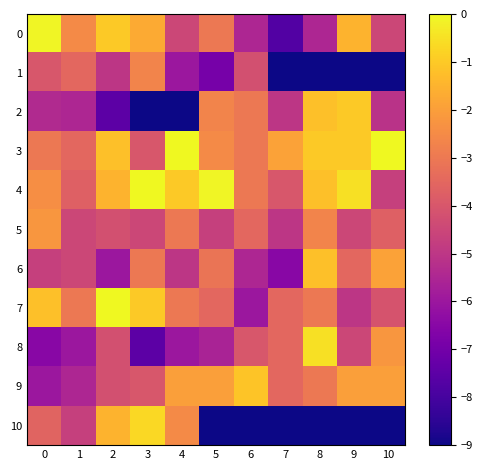

Between 4 and 6, which series saw the biggest shift?

10